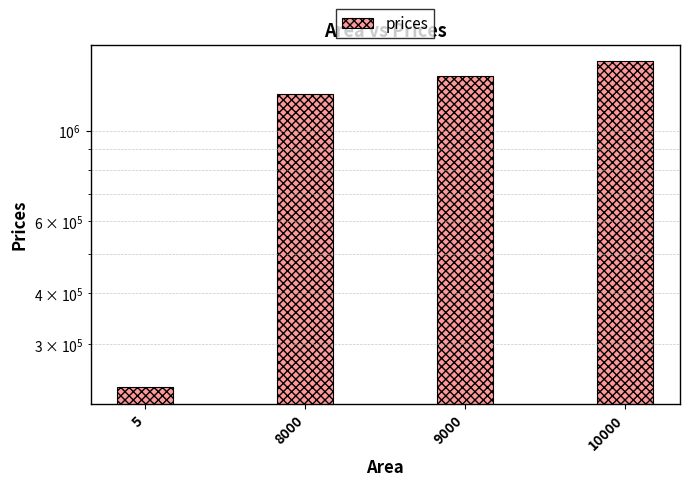

Are the bars horizontal?

No